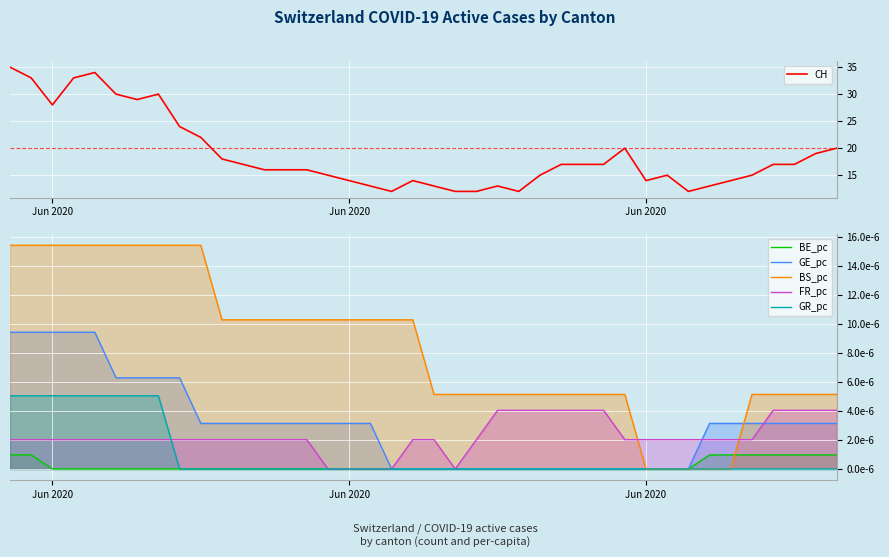

Is the value of BE_pc at 23 greater than the value of GR_pc at 4?

No